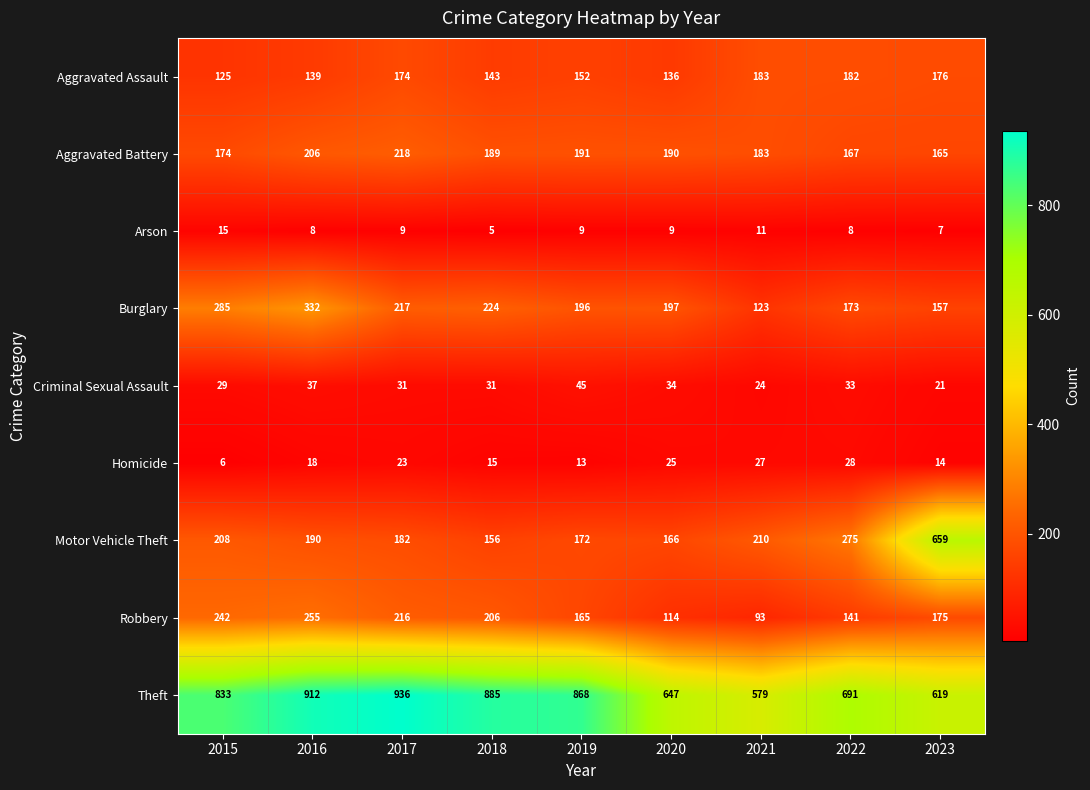

What is the greatest value displayed?

936